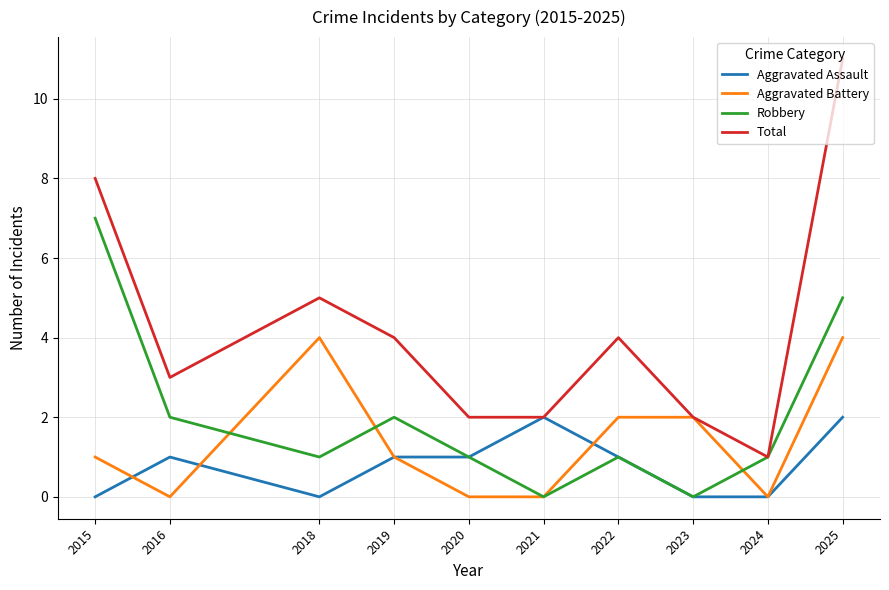

What is the minimum value for Total?

1